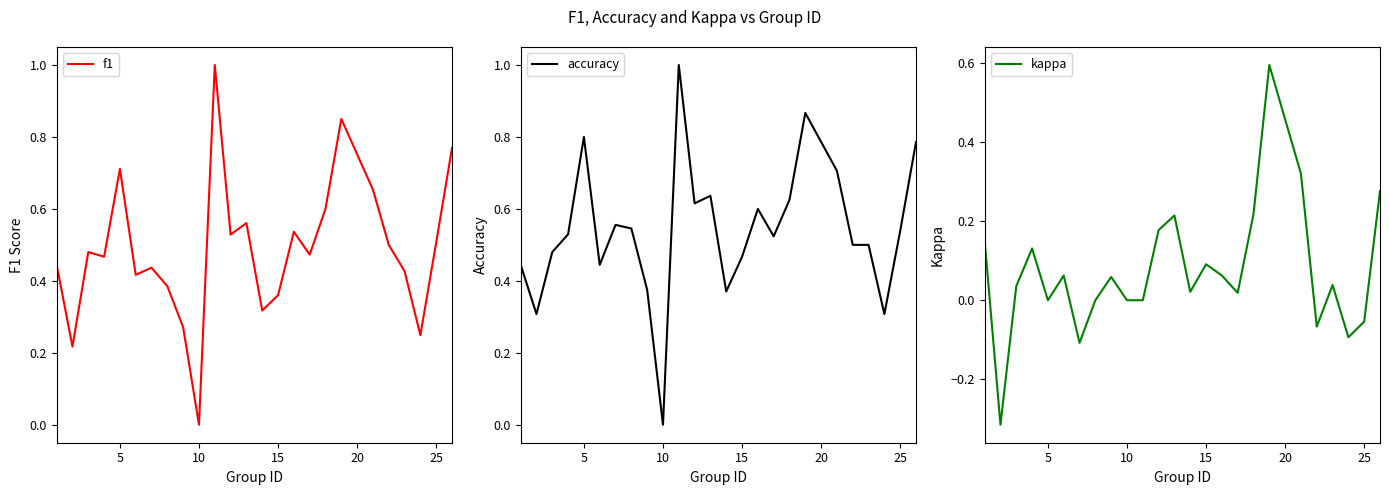

Which series has the largest total across all categories?

accuracy